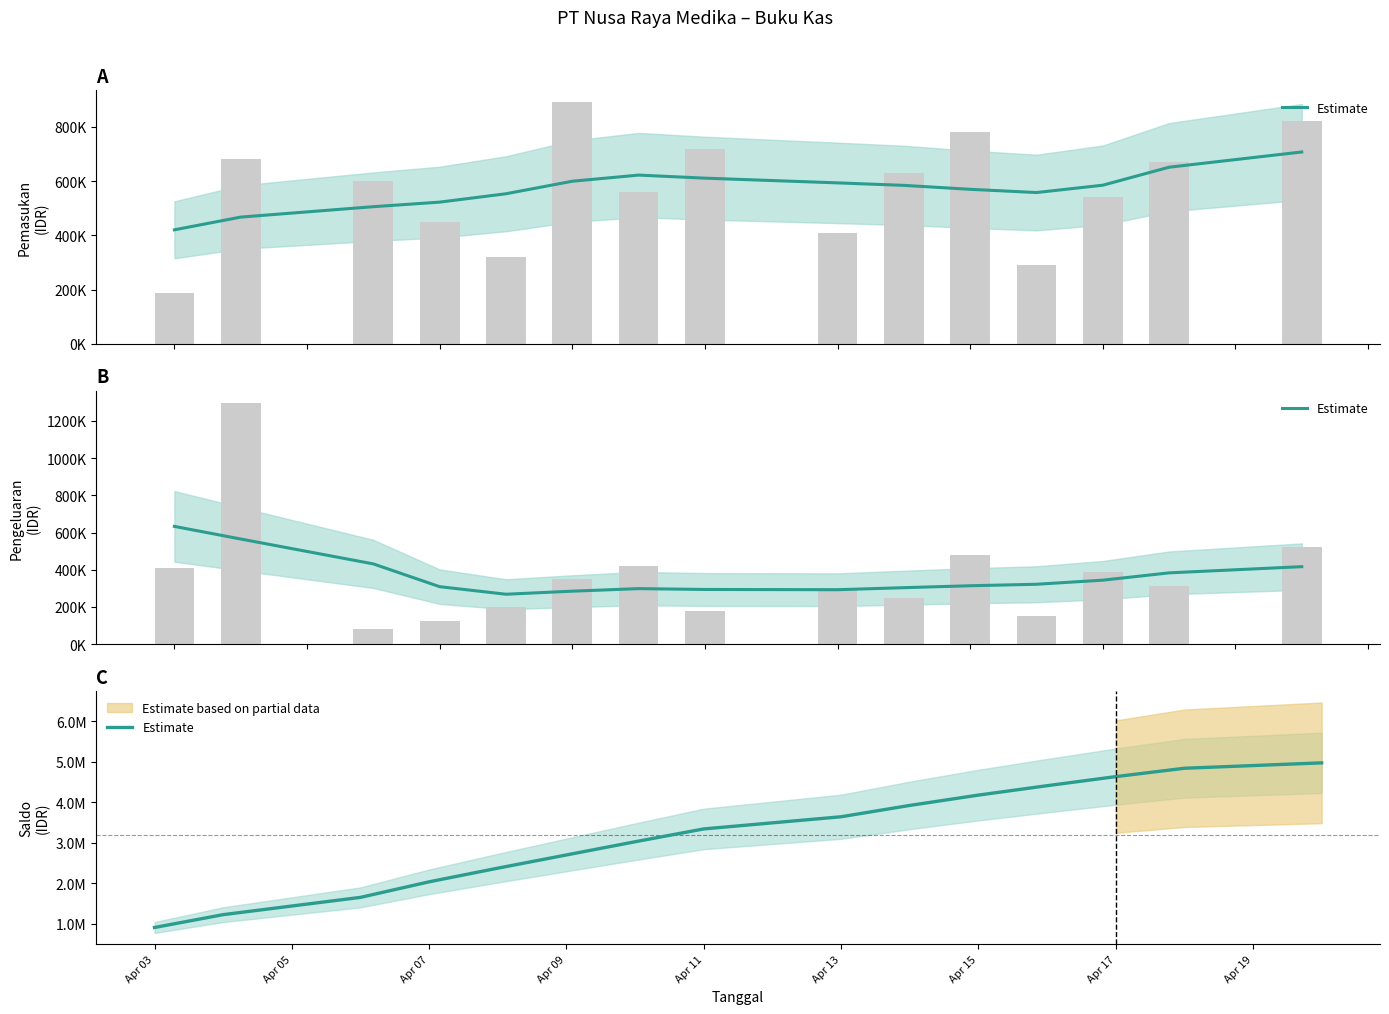

The value at Apr 09 is 4033874.9. True or false?

False